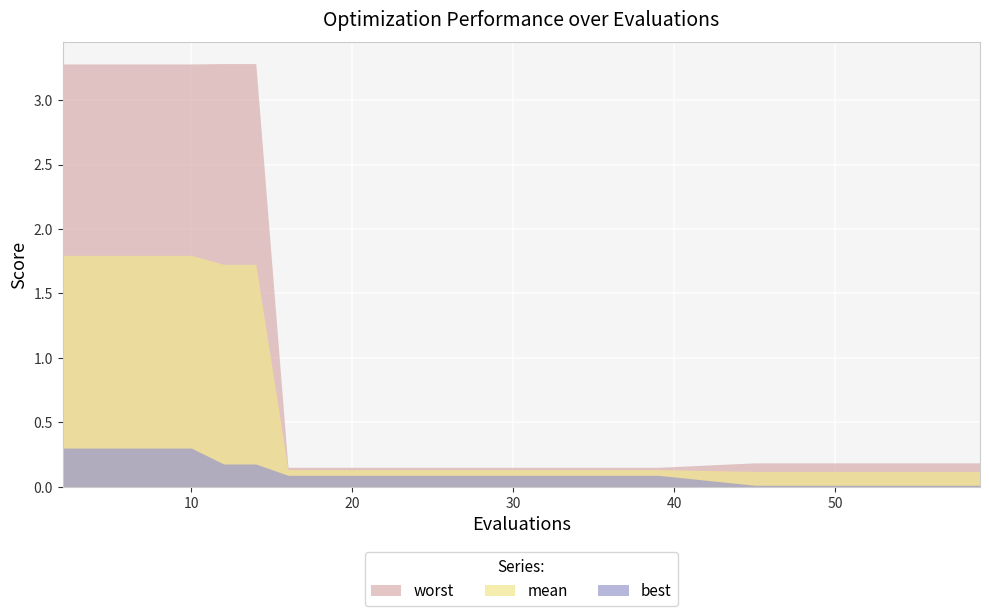

At which category does the chart reach its peak across all series?

12